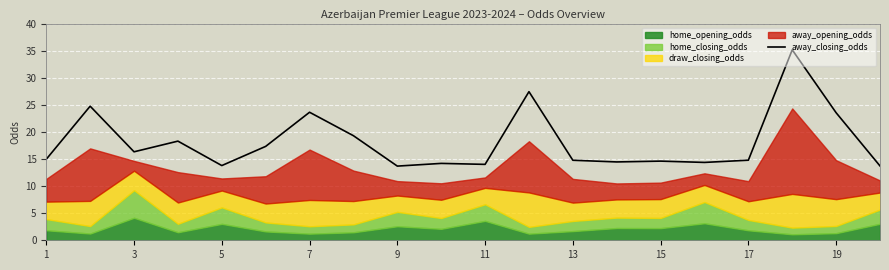

True or false: away_closing_odds has a value of 3.3 at 3.

False